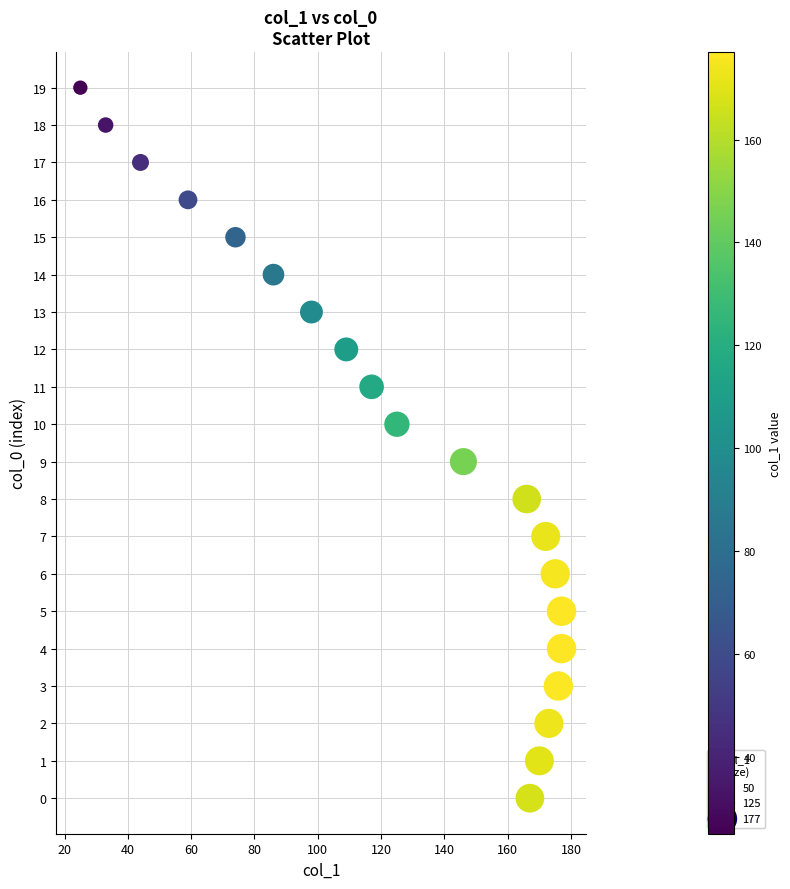

What is the range of X values (max minus min)?

152